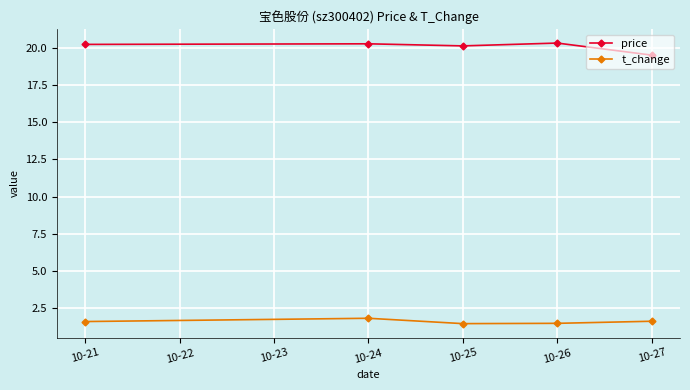

Which series has the largest range (max minus min)?

price